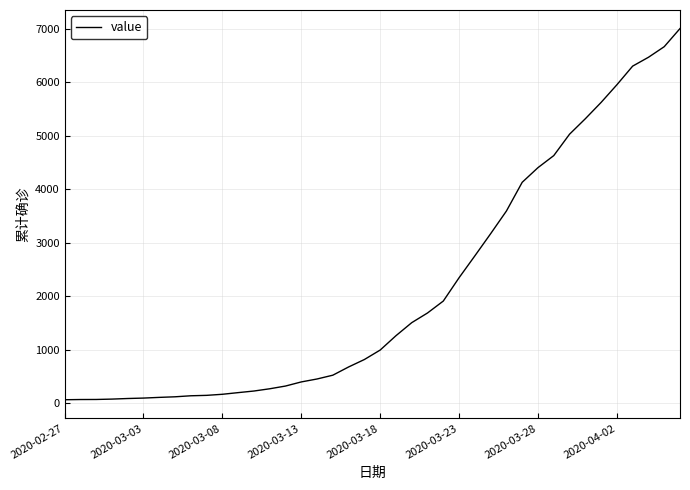

What is the maximum value shown in the chart?

7003